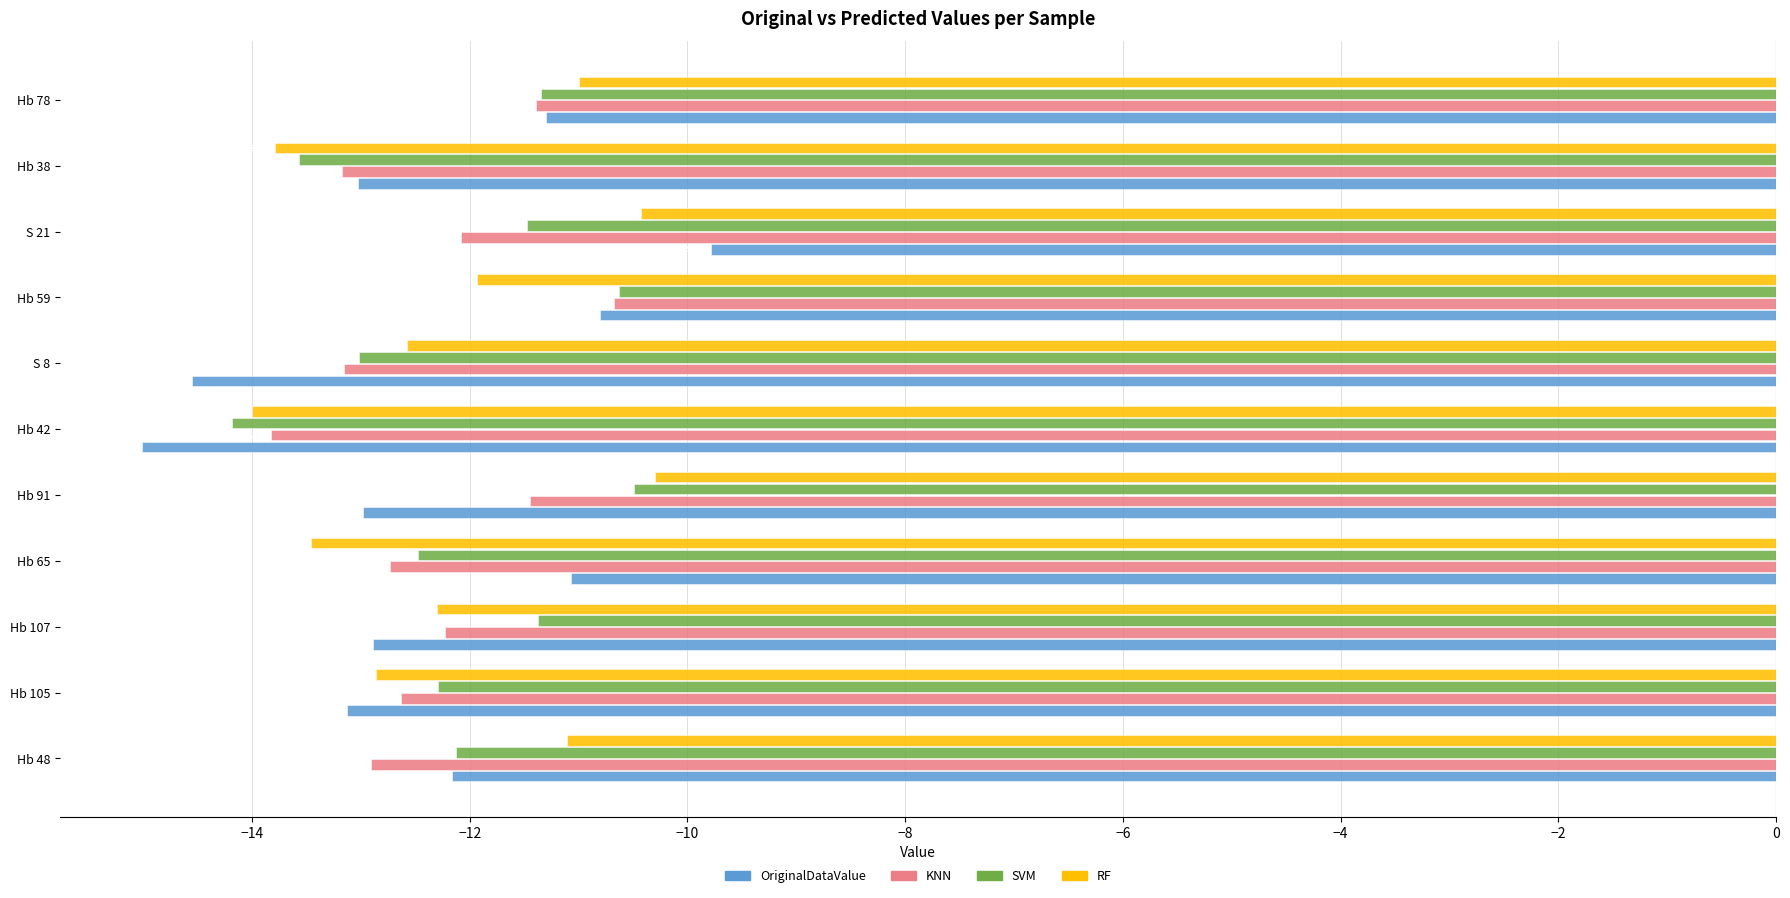

What is the total value across all series at Hb 38?

-53.5